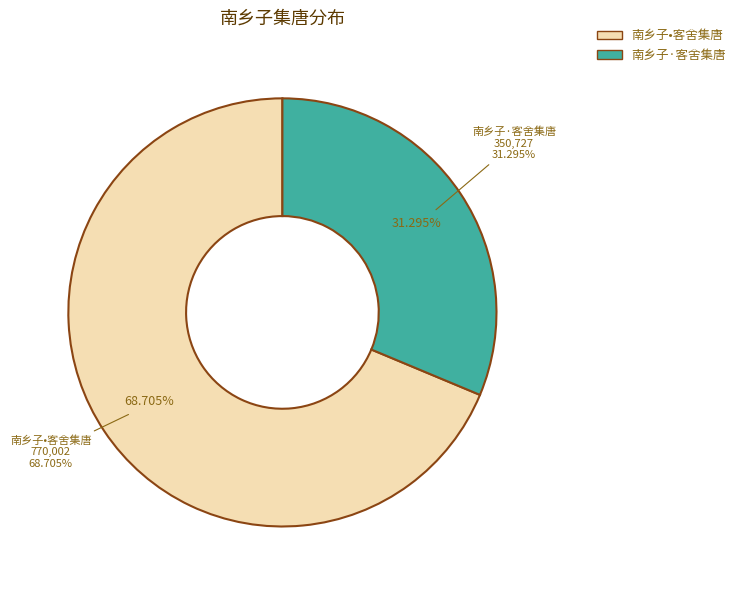

Count the number of slices in the pie.

2